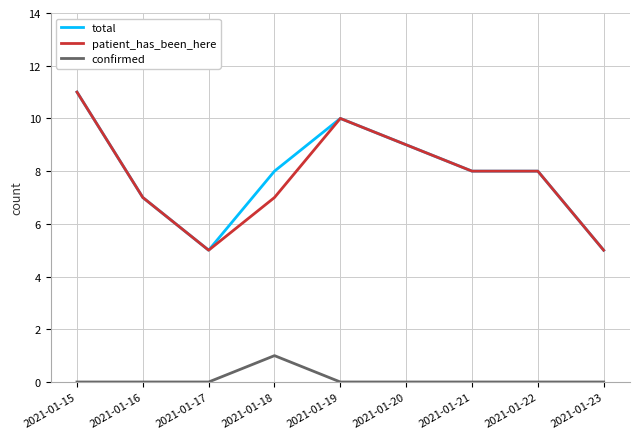

True or false: confirmed and patient_has_been_here cross at least once.

False